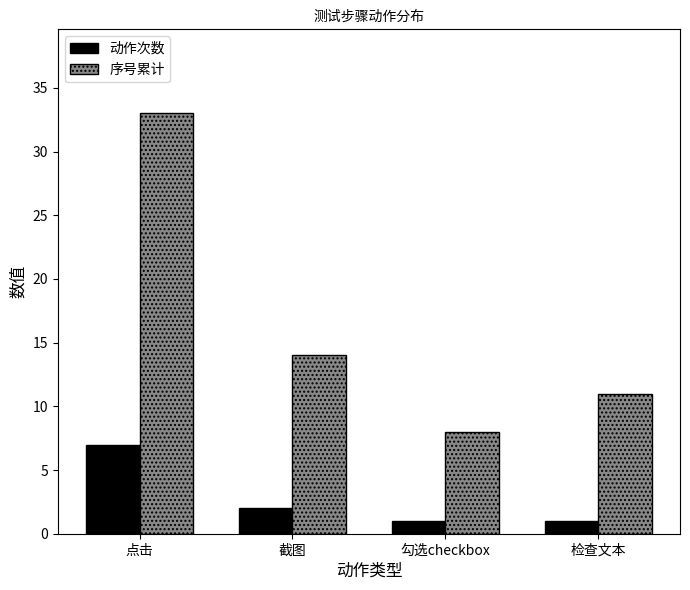

Count the number of data series in this chart.

2